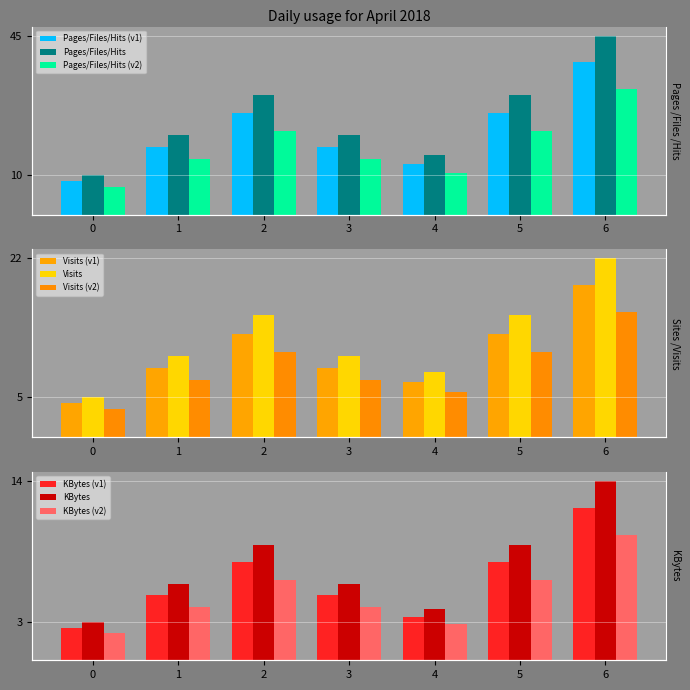

How many bars are there in each group?

3